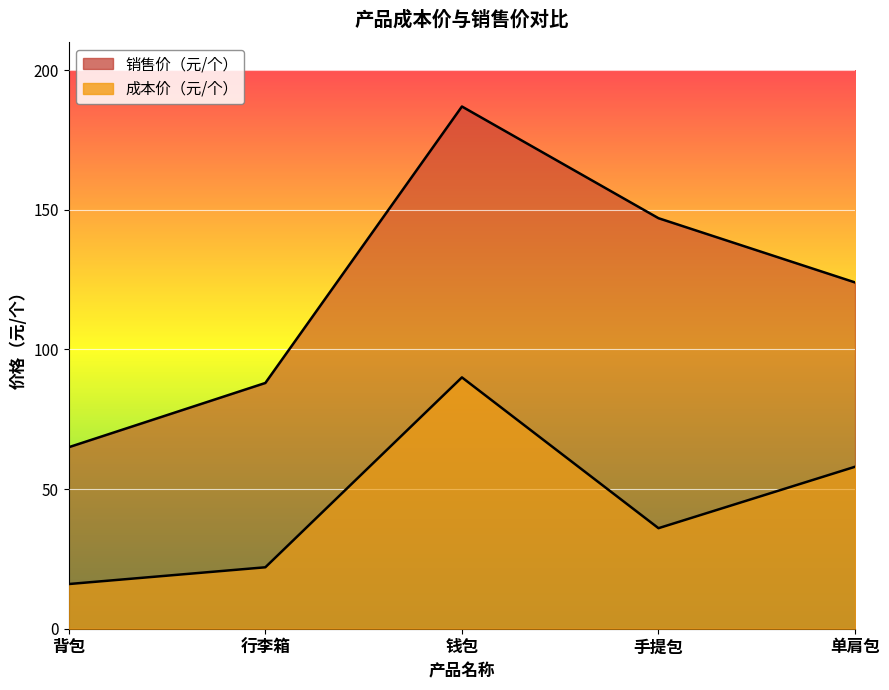

What is the minimum value shown in the chart?

16